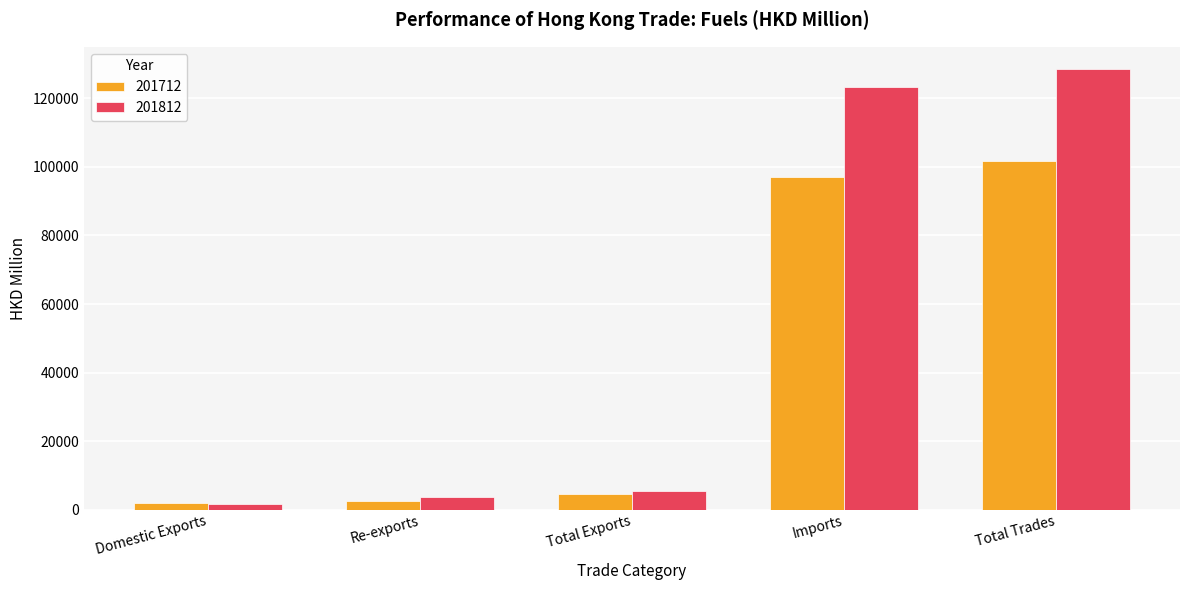

At which category does the chart reach its peak across all series?

Total Trades